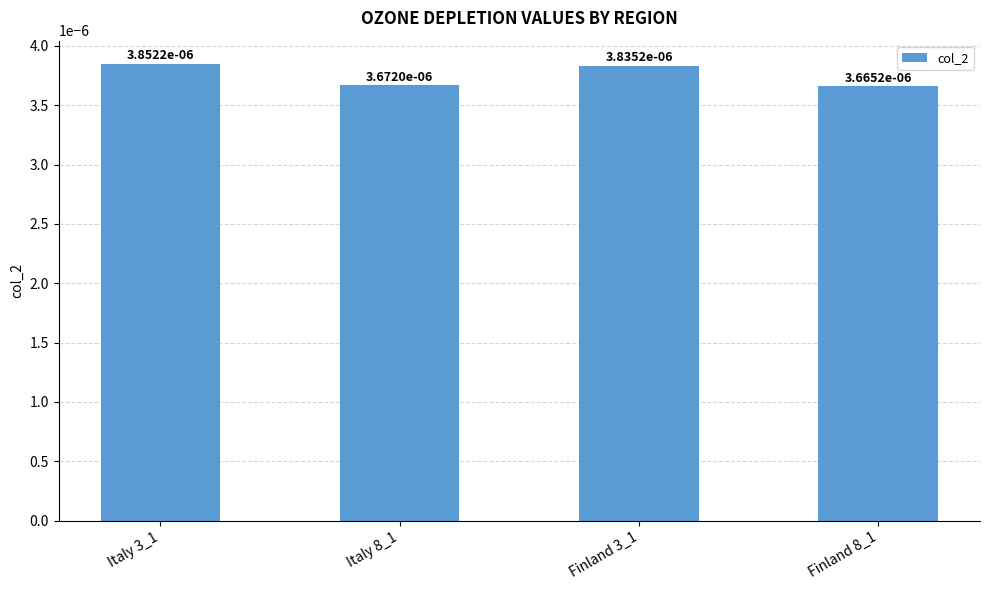

What is the label of the 4th bar from the left?

Finland 8_1